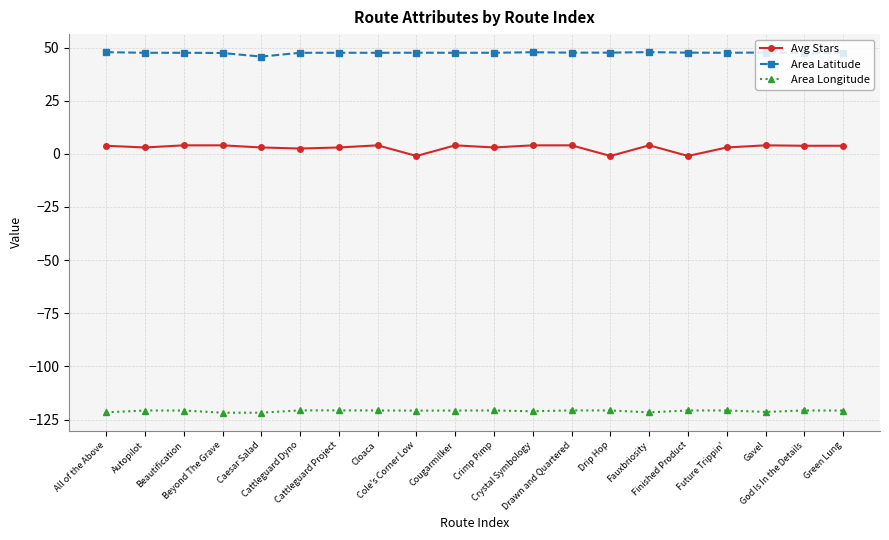

True or false: Area Latitude and Avg Stars intersect in this chart.

False